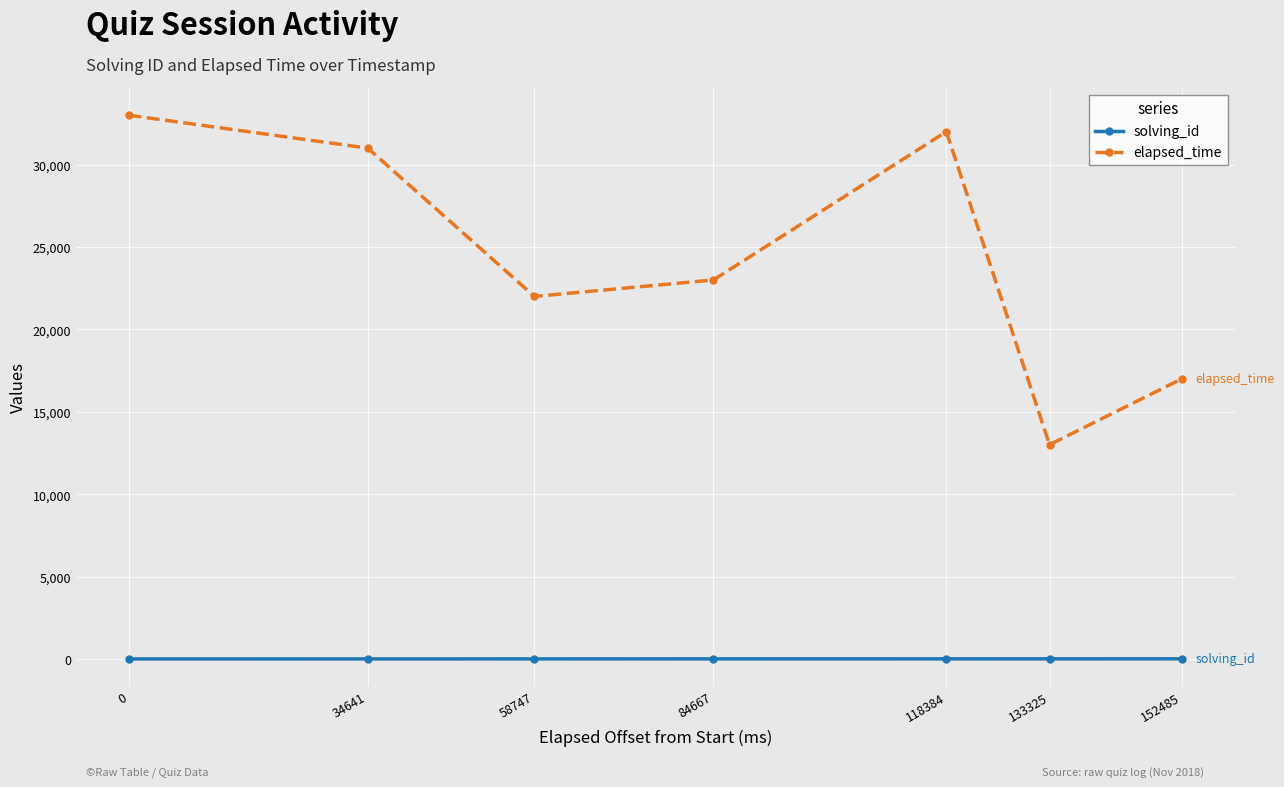

What is the average value of the solving_id series?

4